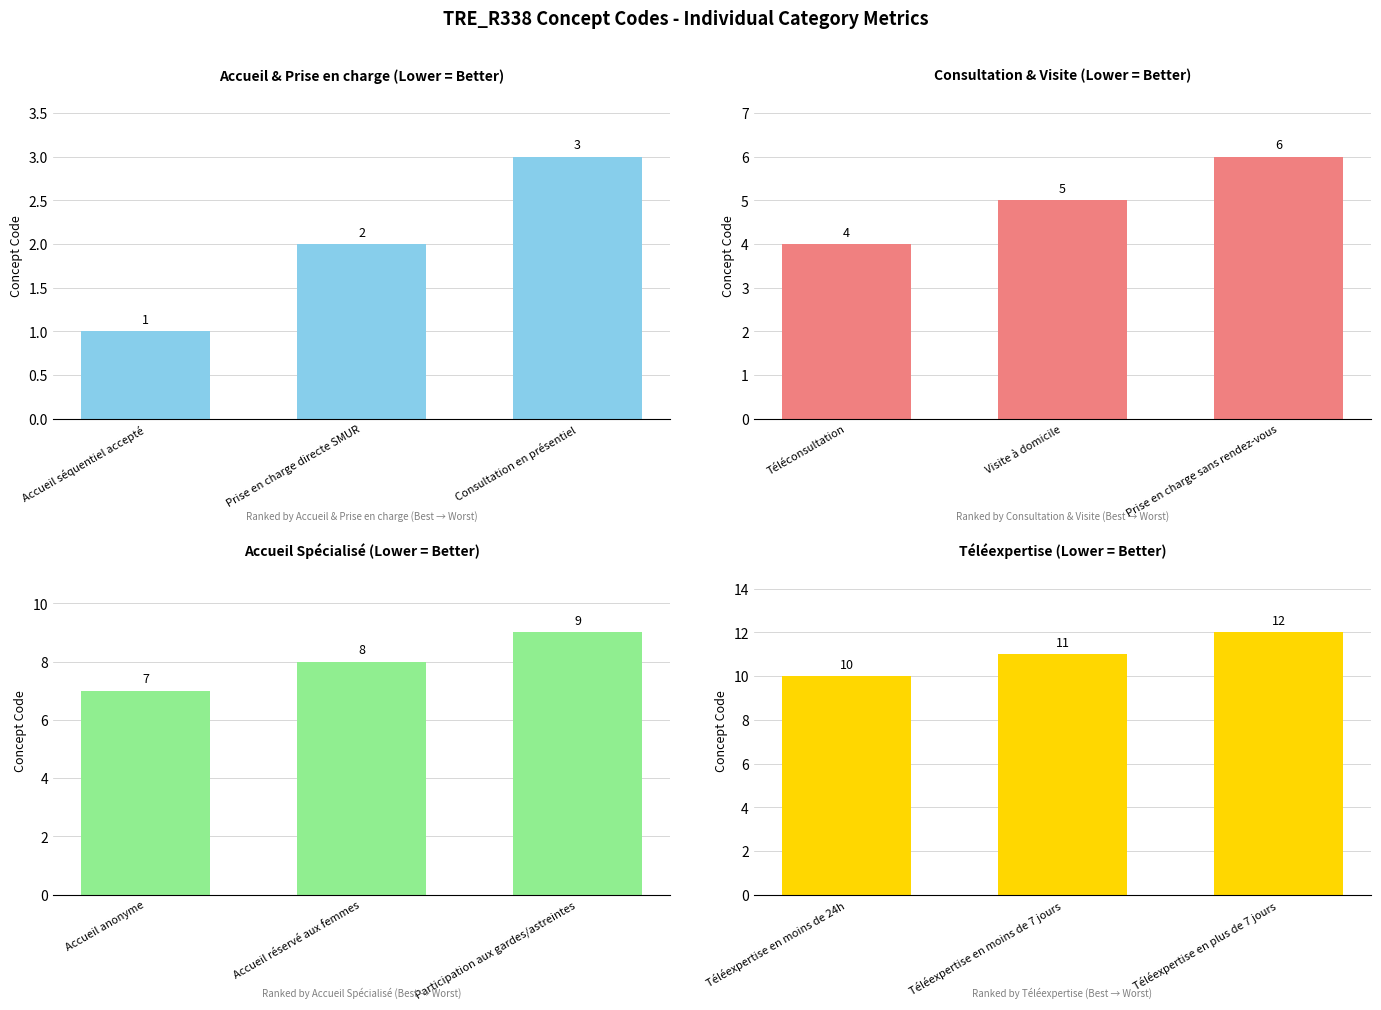

The Téléexpertise (Lower = Better) series shows 6 at Téléexpertise en moins de 7 jours. True or false?

False